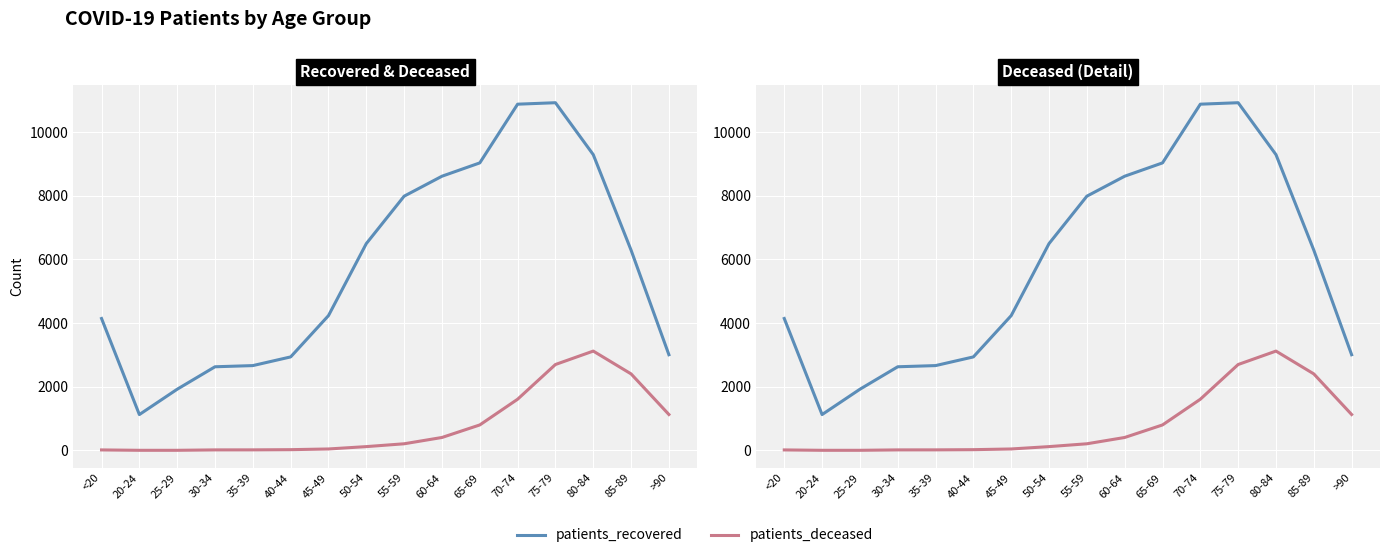

Which series changed the most between 60-64 and 80-84?

patients_deceased